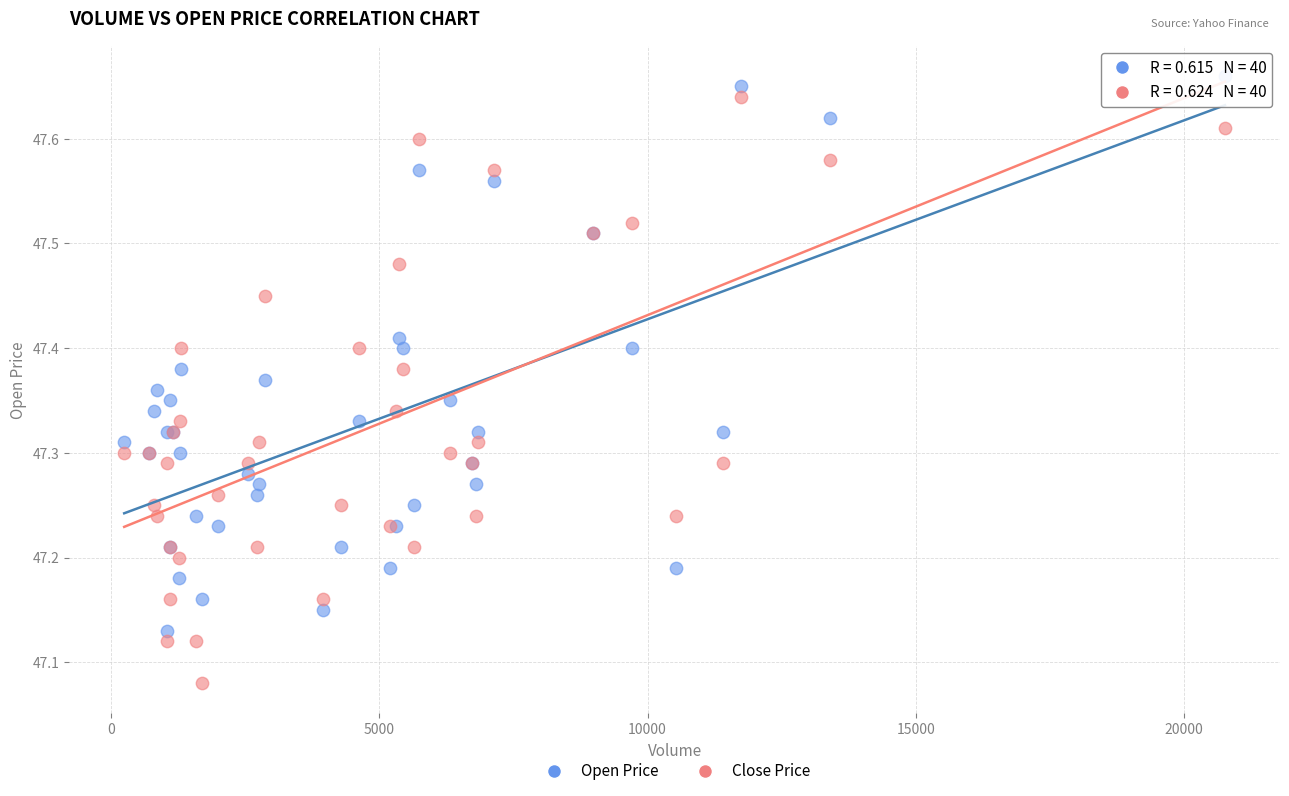

Which series reaches the minimum Y coordinate?

Close Price